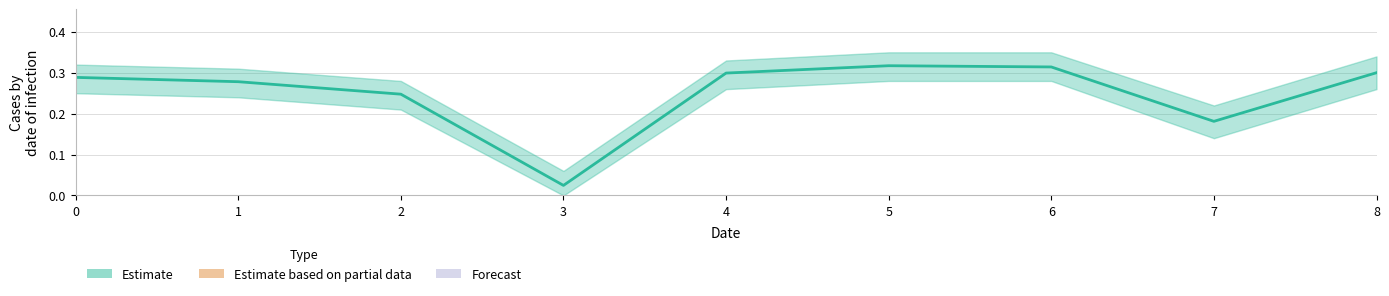

At which category is the sum across all series the highest?

5